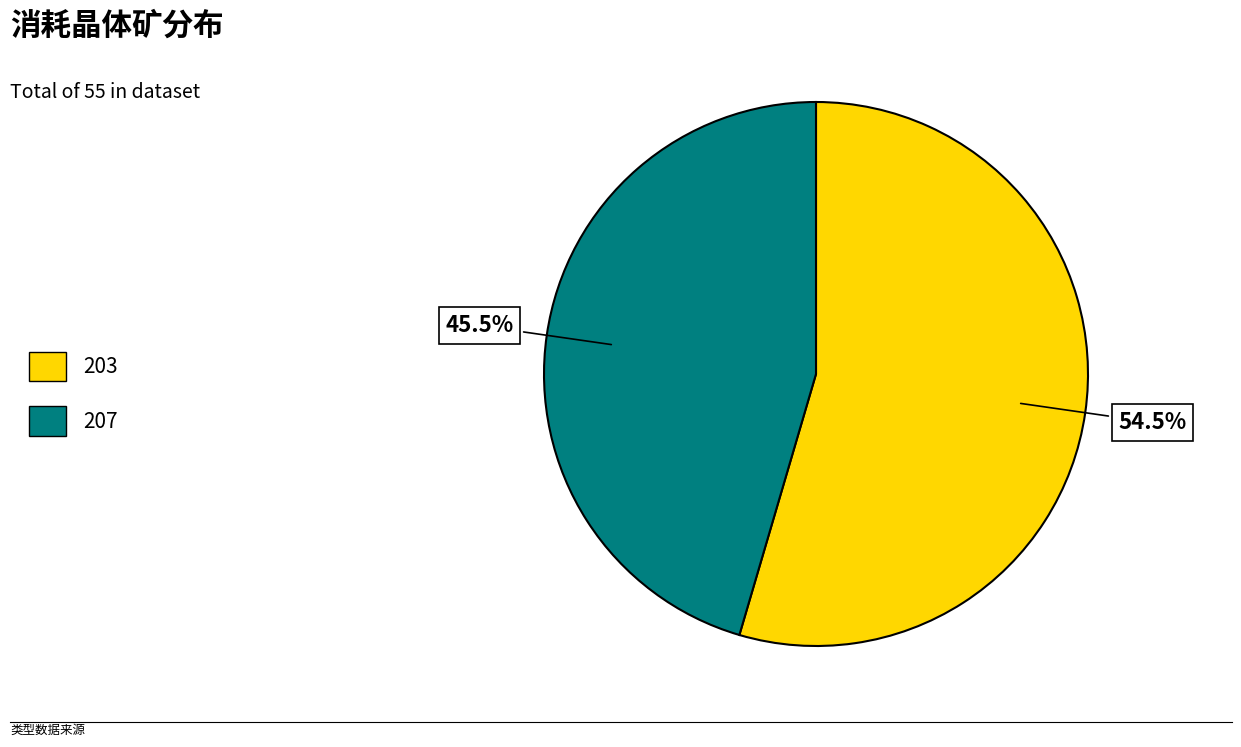

How many slices are in this pie chart?

2